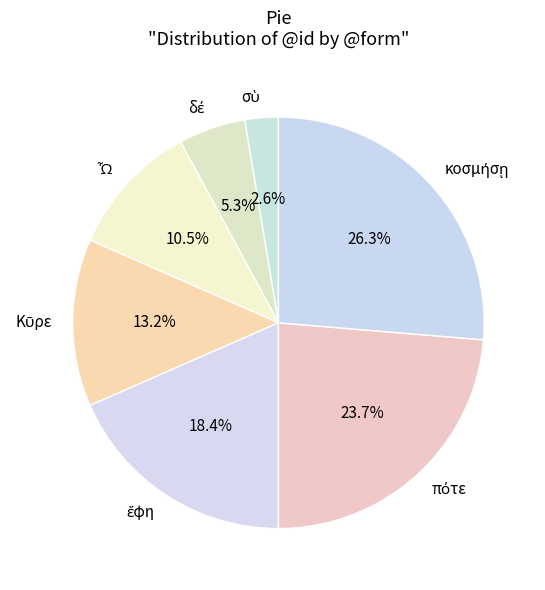

Does any single category account for the majority?

No